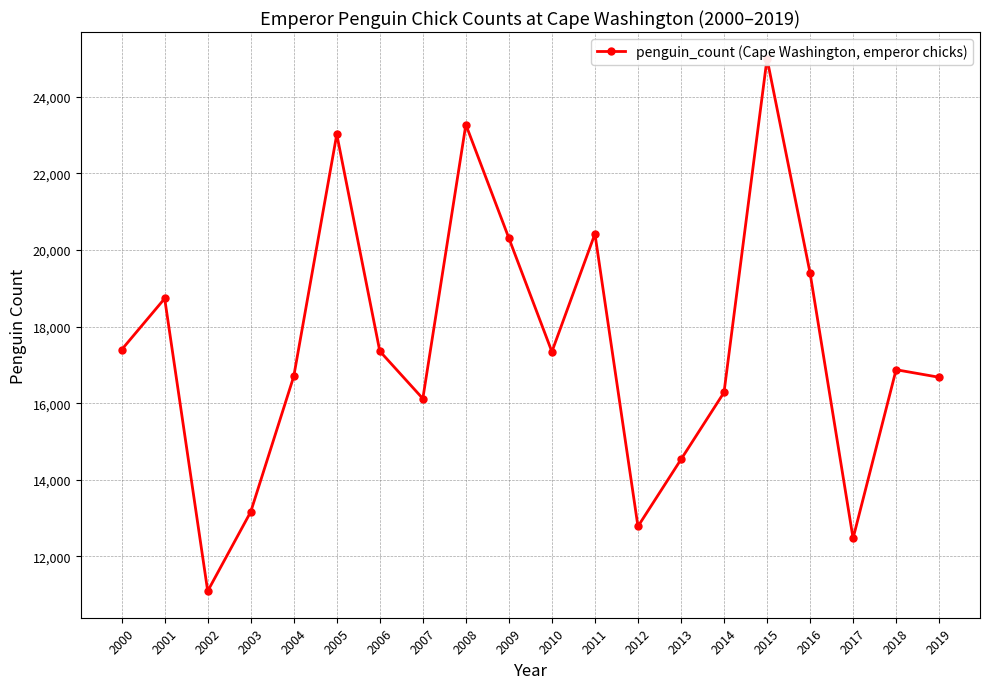

At which label does the data first exceed 17344?

2000